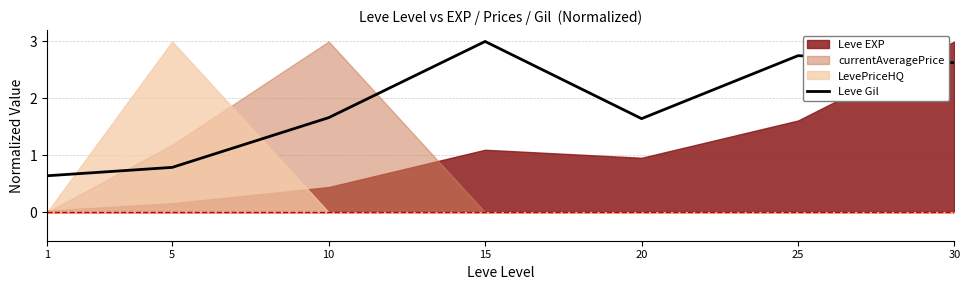

Approximately how many times larger is the value at 5 compared to 10?

0.5